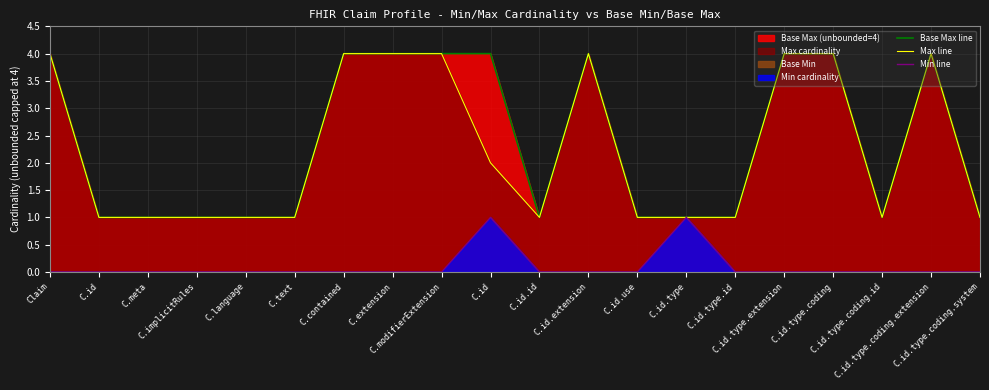

Reading left to right, what are all the values shown in this chart?

Base Max line: 4	1	1	1	1	1	4	4	4	4	1	4	1	1	1	4	4	1	4	1
Max line: 4	1	1	1	1	1	4	4	4	2	1	4	1	1	1	4	4	1	4	1
Min line: 0	0	0	0	0	0	0	0	0	1	0	0	0	1	0	0	0	0	0	0